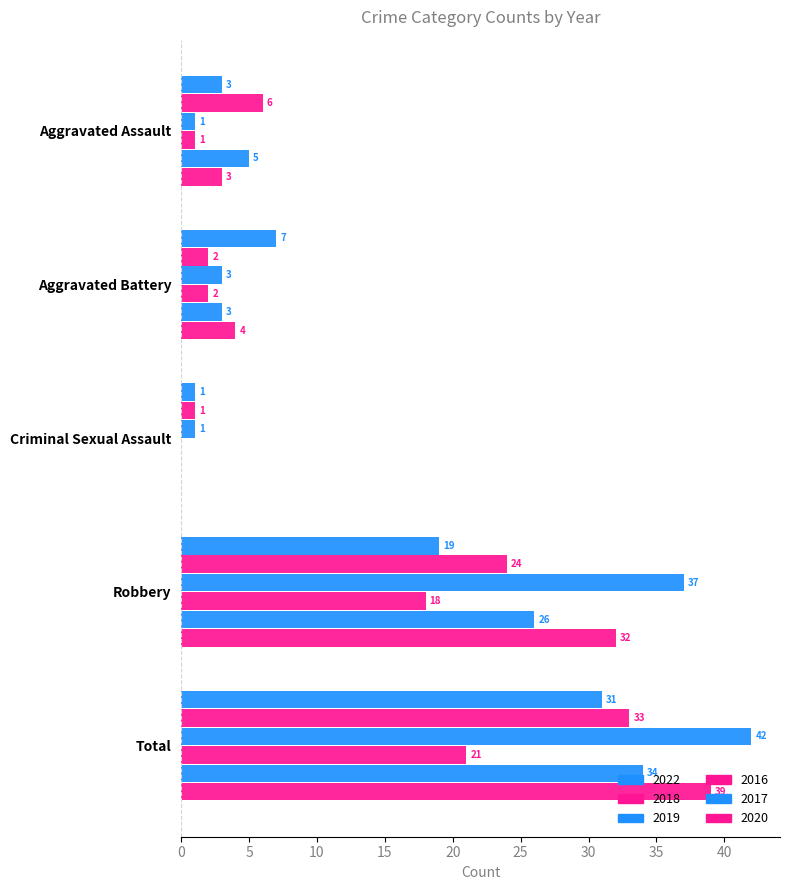

What is the sum of all 2016 values?

42